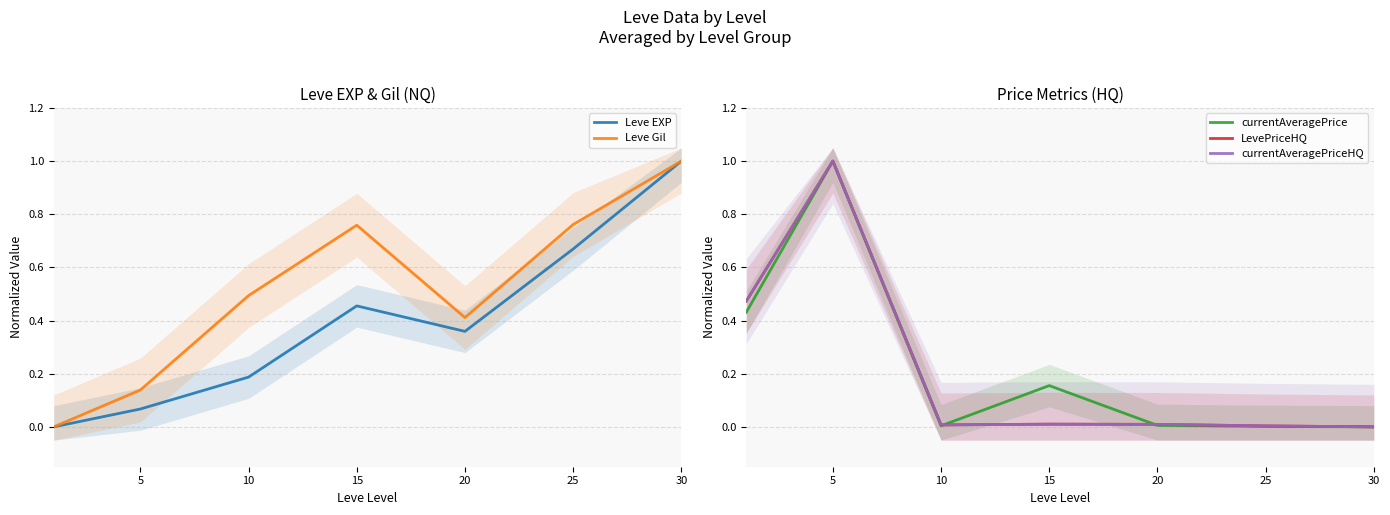

How many values in currentAveragePrice are above zero?

6